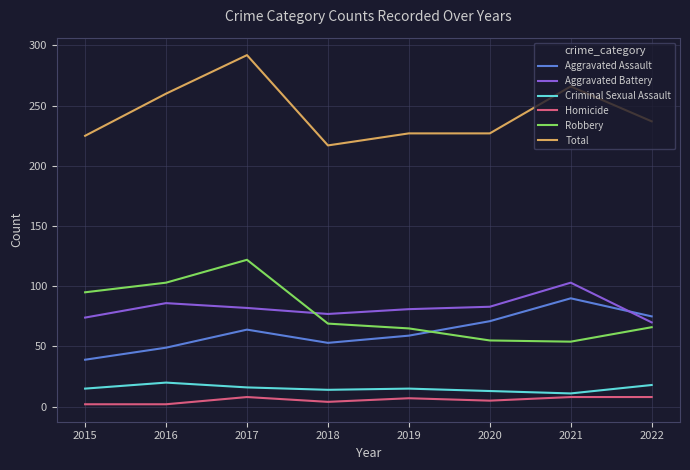

What is the smallest value displayed?

2